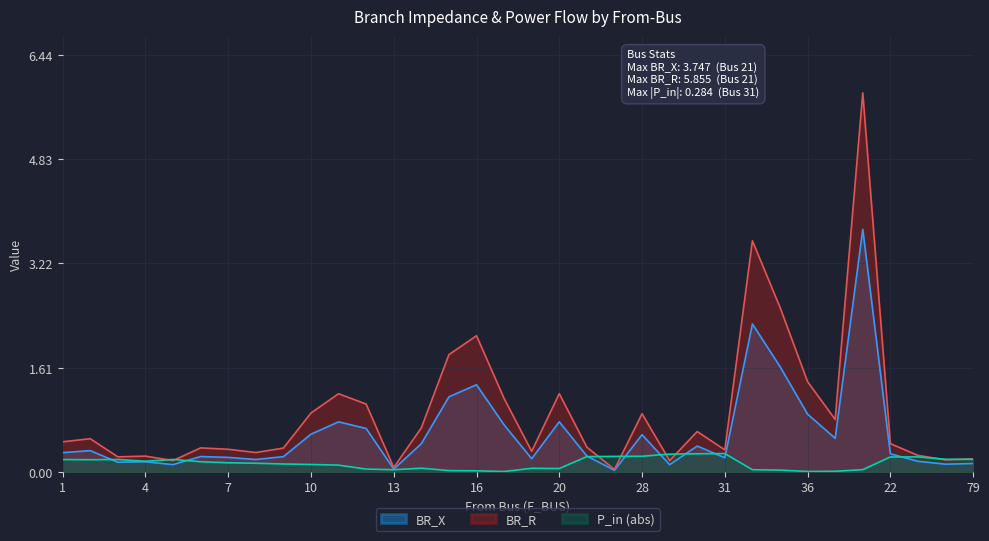

Which category has the lowest value in the BR_R series?

27